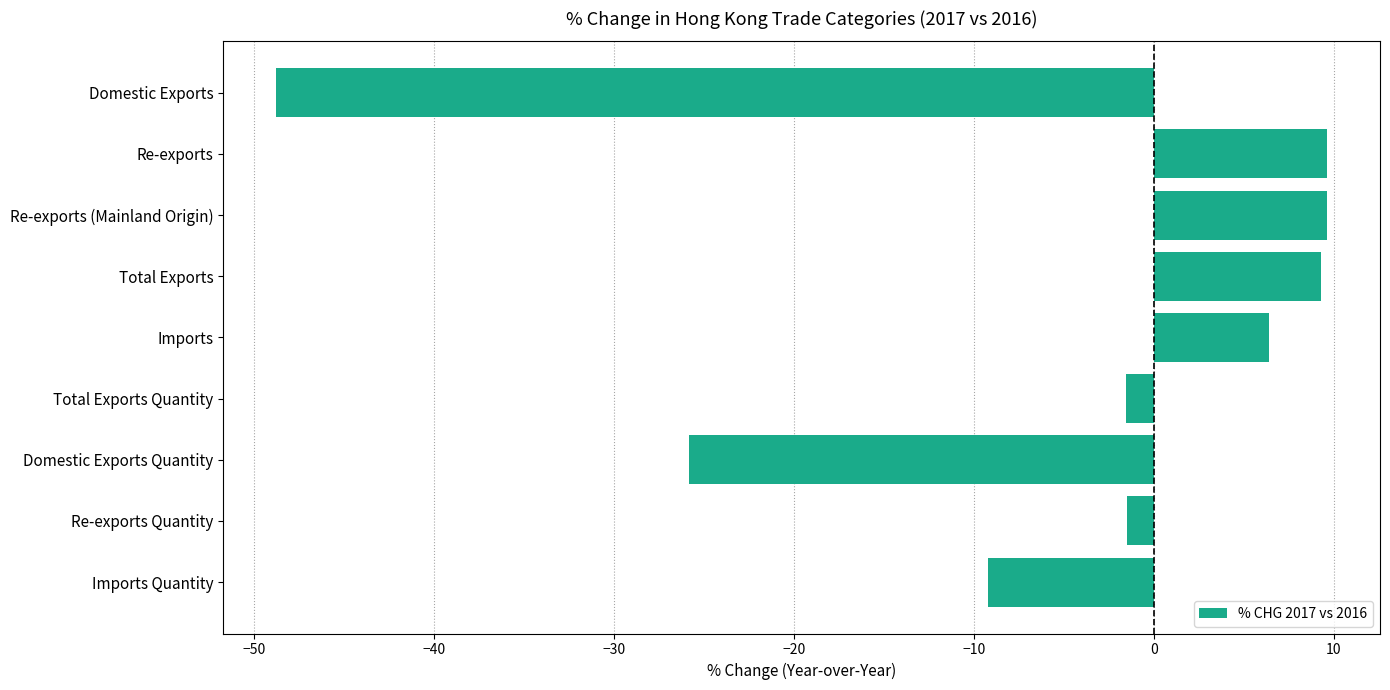

What is the label of the 6th bar from the bottom?

Total Exports